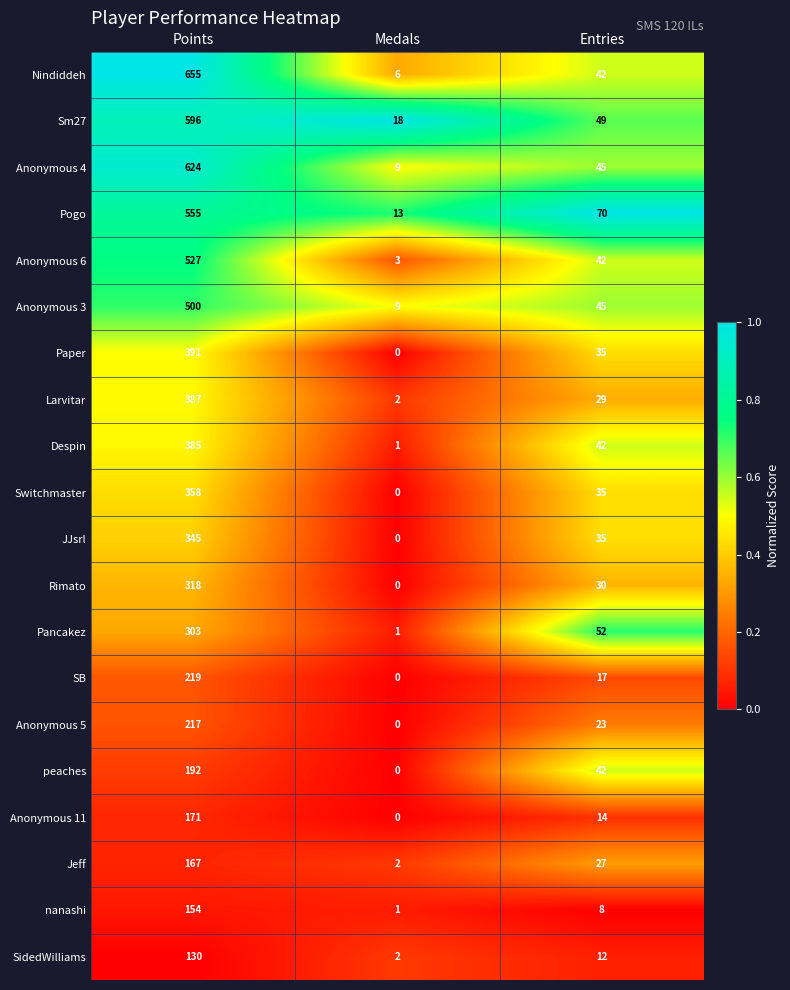

What value does the Pancakez series have at Points?

303